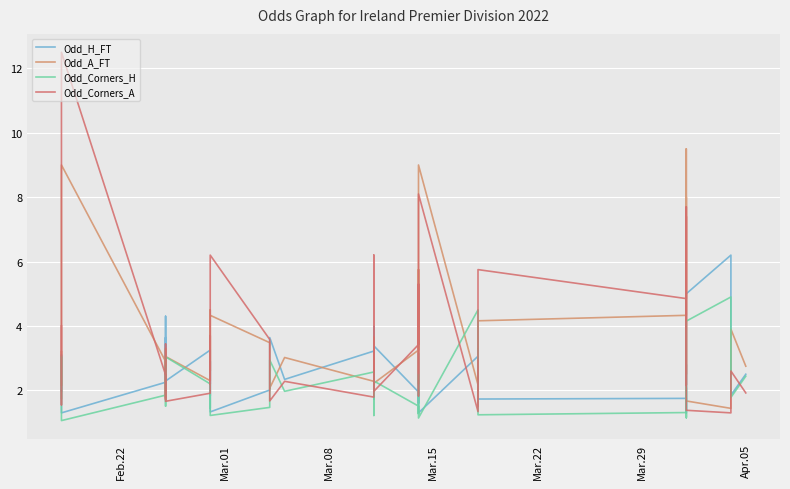

List the series in order of their peak value, highest first.

Odd_Corners_A, Odd_A_FT, Odd_H_FT, Odd_Corners_H